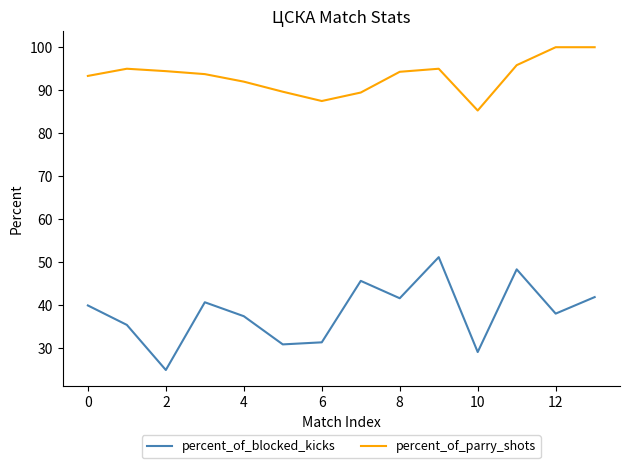

What are all the series names shown in the legend?

percent_of_blocked_kicks, percent_of_parry_shots